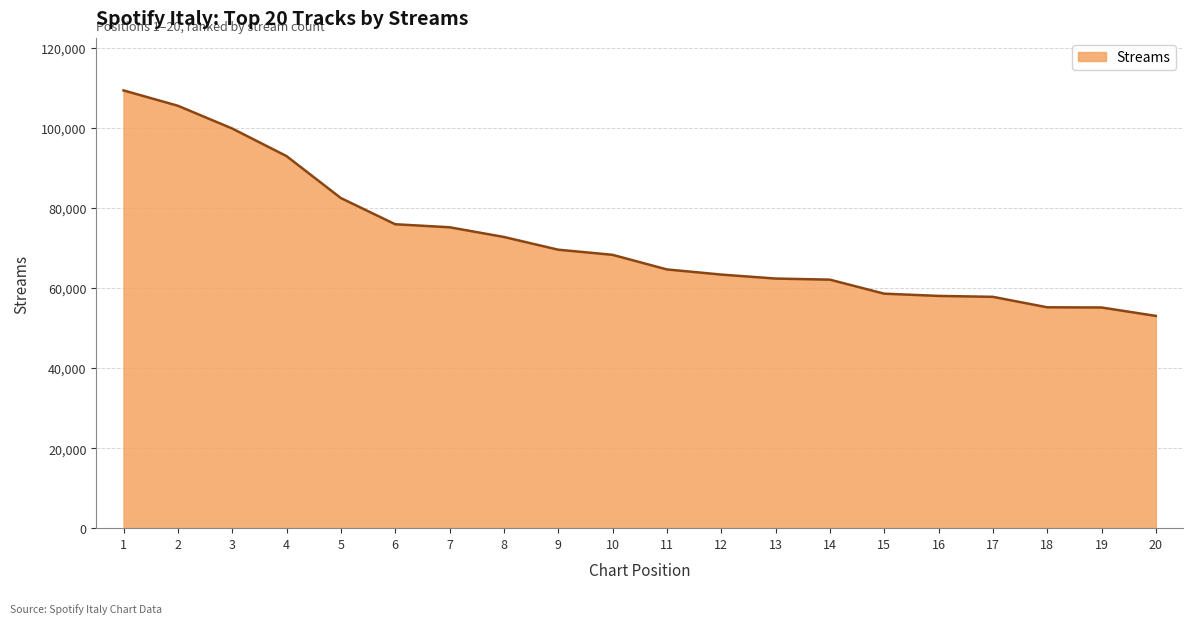

The value at 19 is 55160. True or false?

True